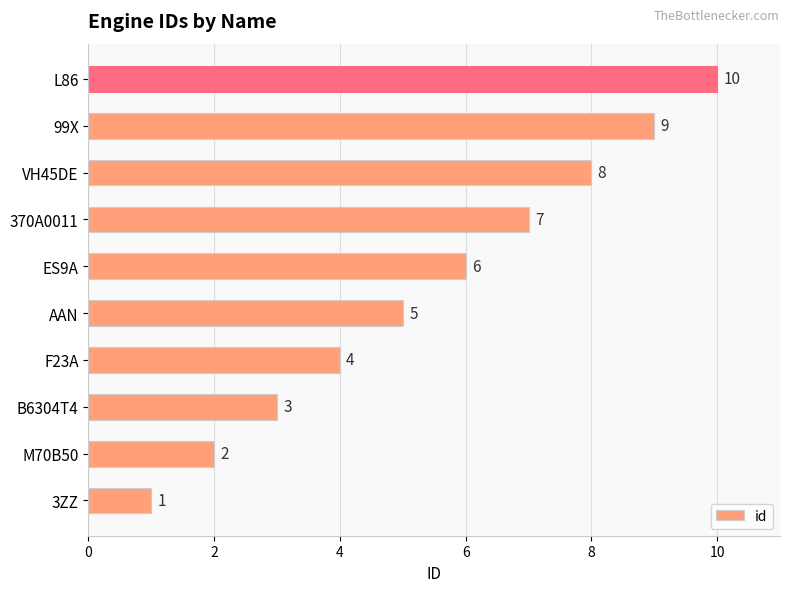

List the labels in order of value, largest first.

L86, 99X, VH45DE, 370A0011, ES9A, AAN, F23A, B6304T4, M70B50, 3ZZ